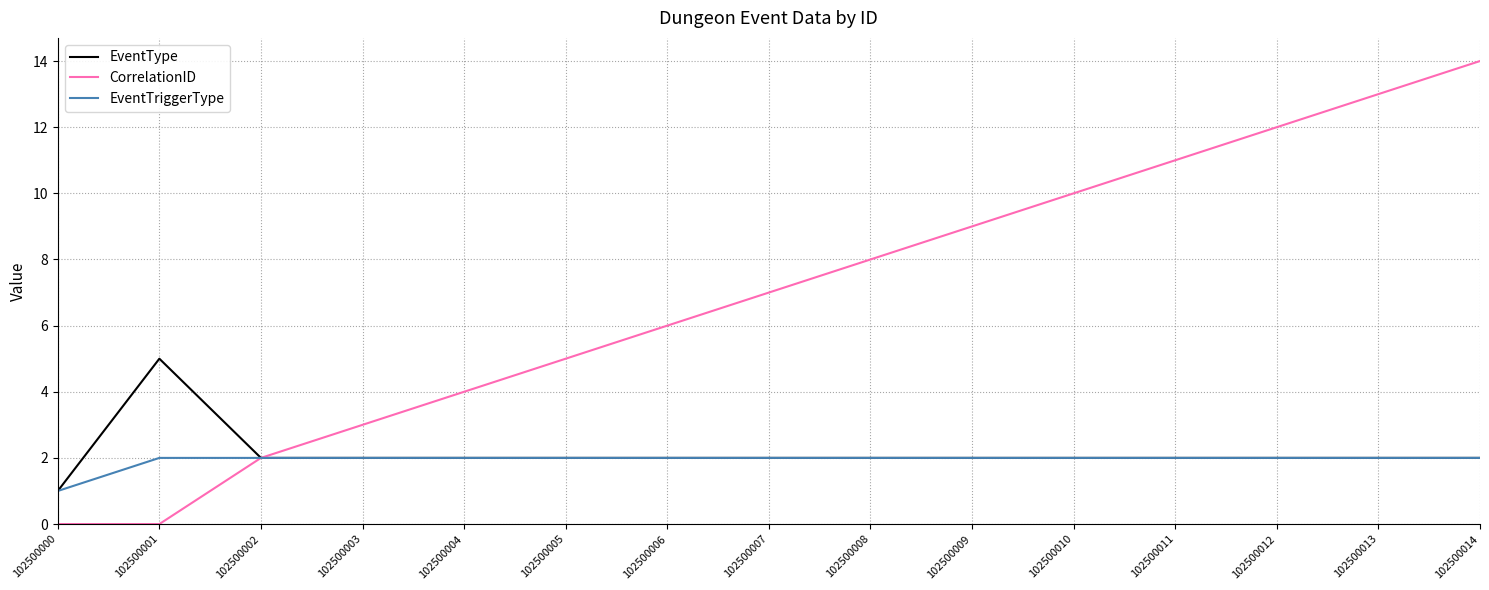

At which category is the sum across all series the highest?

102500014